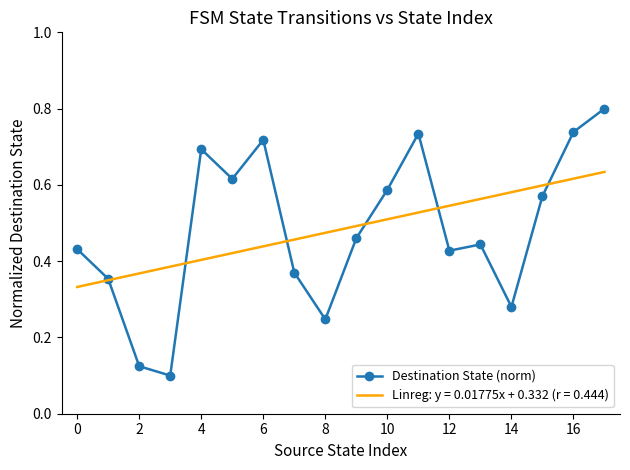

List the series in order of their peak value, lowest first.

Linreg: y = 0.01775x + 0.332 (r = 0.444), Destination State (norm)